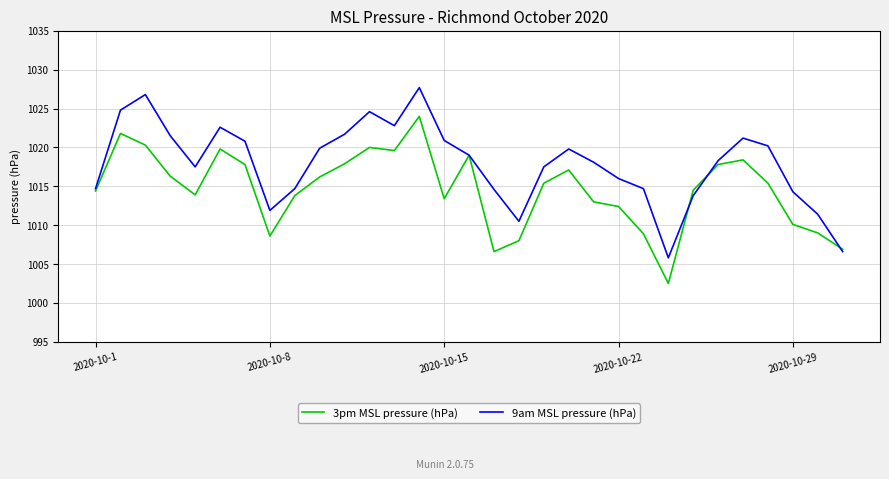

What is the greatest value displayed?

1027.7